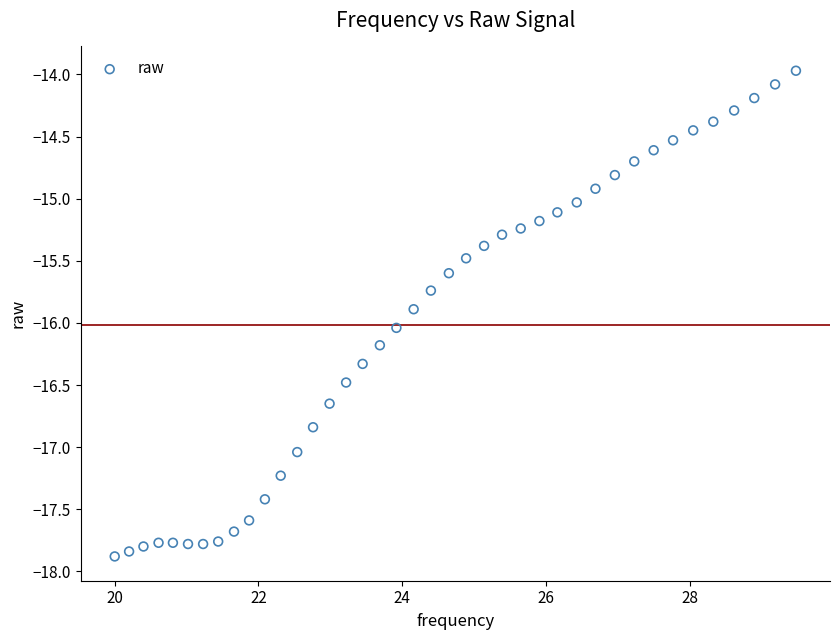

What is the range of X values (max minus min)?

9.5